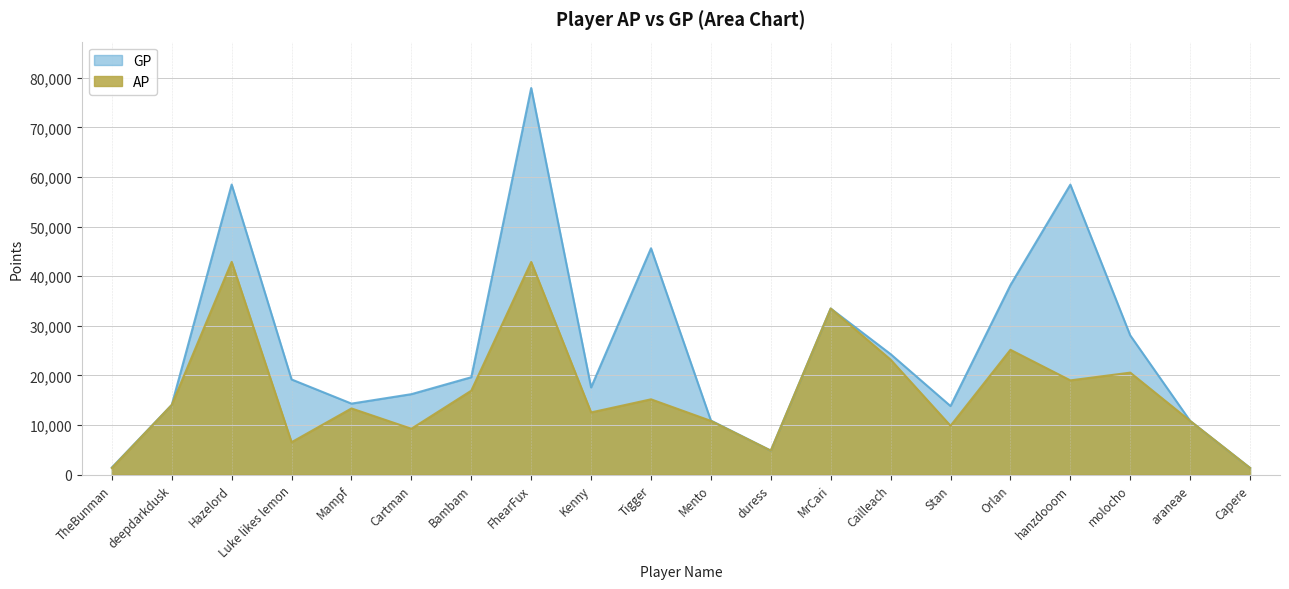

List the series in order of their peak value, lowest first.

AP, GP